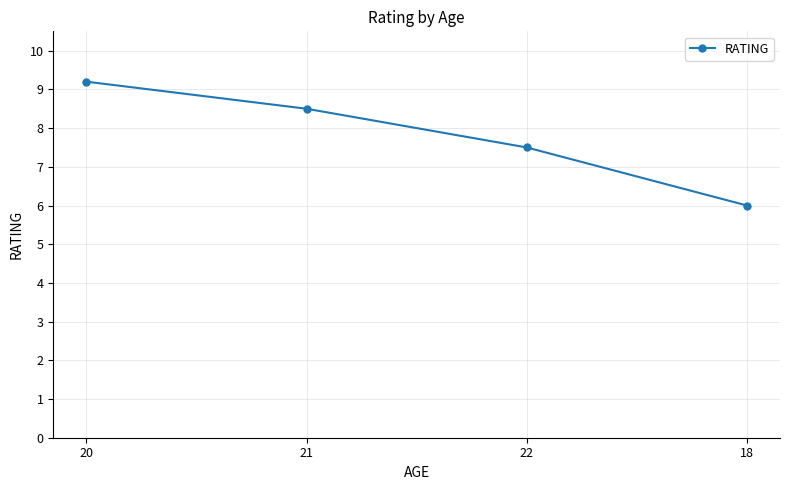

Between 22 and 18, which is larger?

22